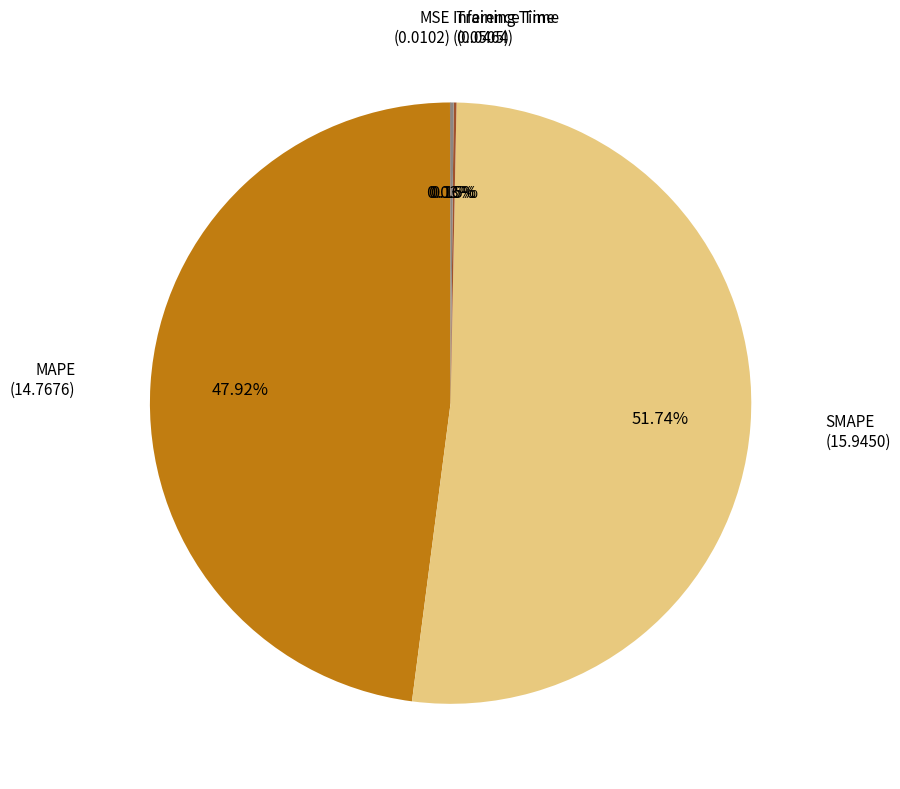

Rank the categories by value from lowest to highest.

MSE, Training Time, Inference Time, MAPE, SMAPE